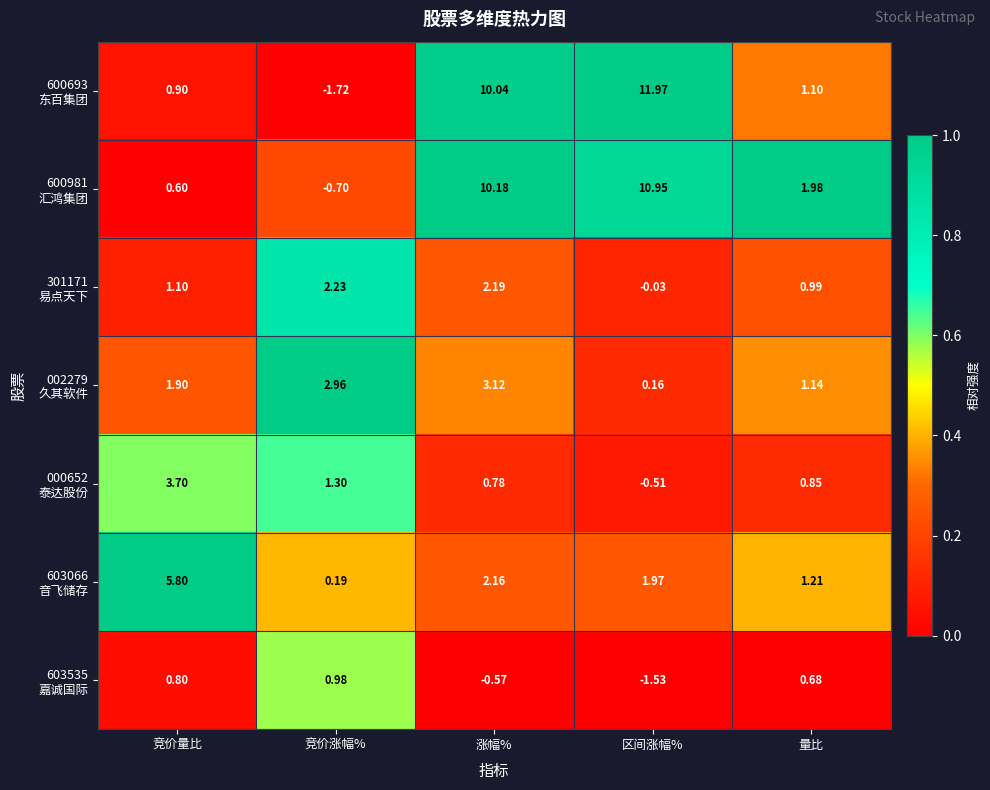

Which label corresponds to the largest value in the chart?

区间涨幅%